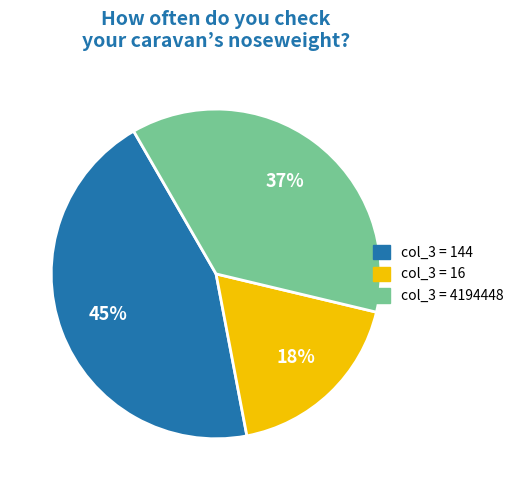

Is there a majority slice in this chart?

No